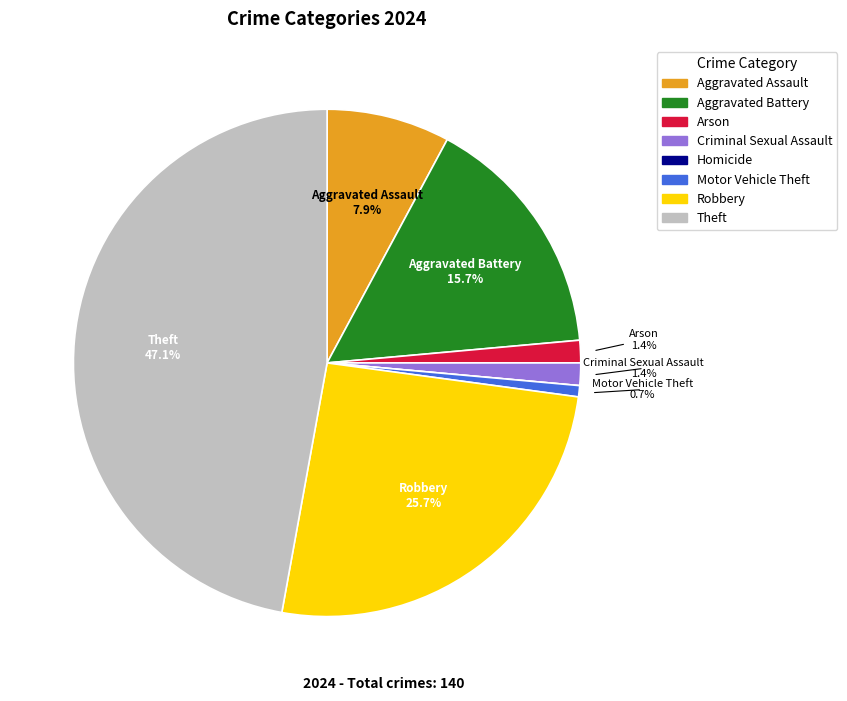

Is it true that Robbery is 26% of the pie?

True